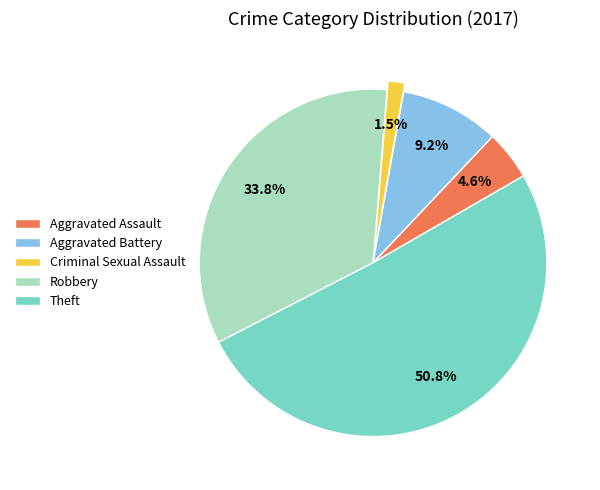

Which has a higher value, Criminal Sexual Assault or Aggravated Battery?

Aggravated Battery